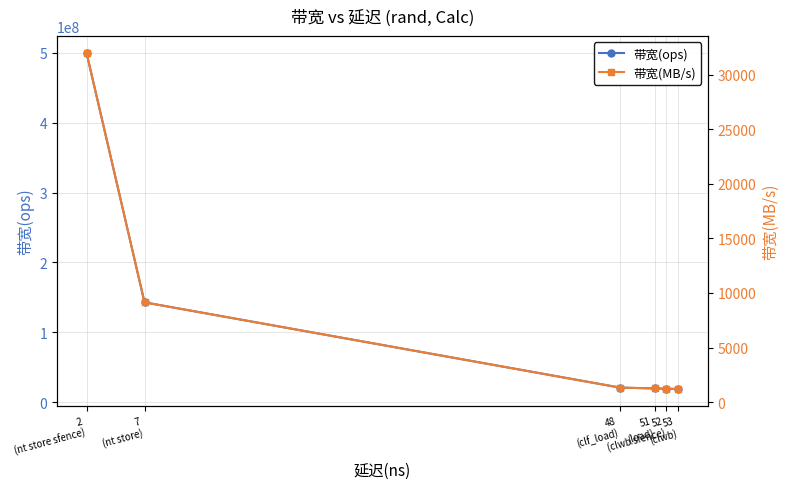

Reading left to right, list all the values displayed in this chart.

带宽(ops): 500000000	142857142	20833333	19607843	19230769	18867924
带宽(MB/s): 32000	9142	1333	1254	1230	1207